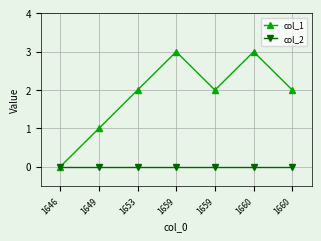

At which label does col_1 reach its peak?

1659